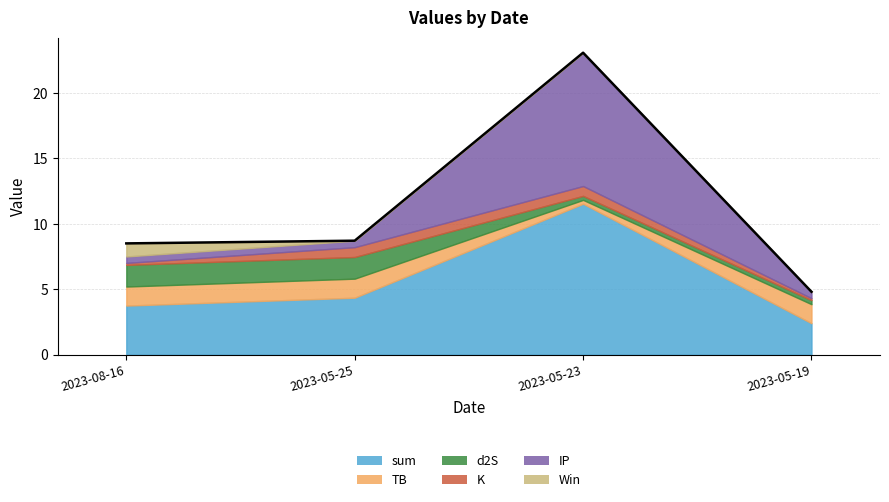

What is the label of the 1st point from the right?

2023-05-19